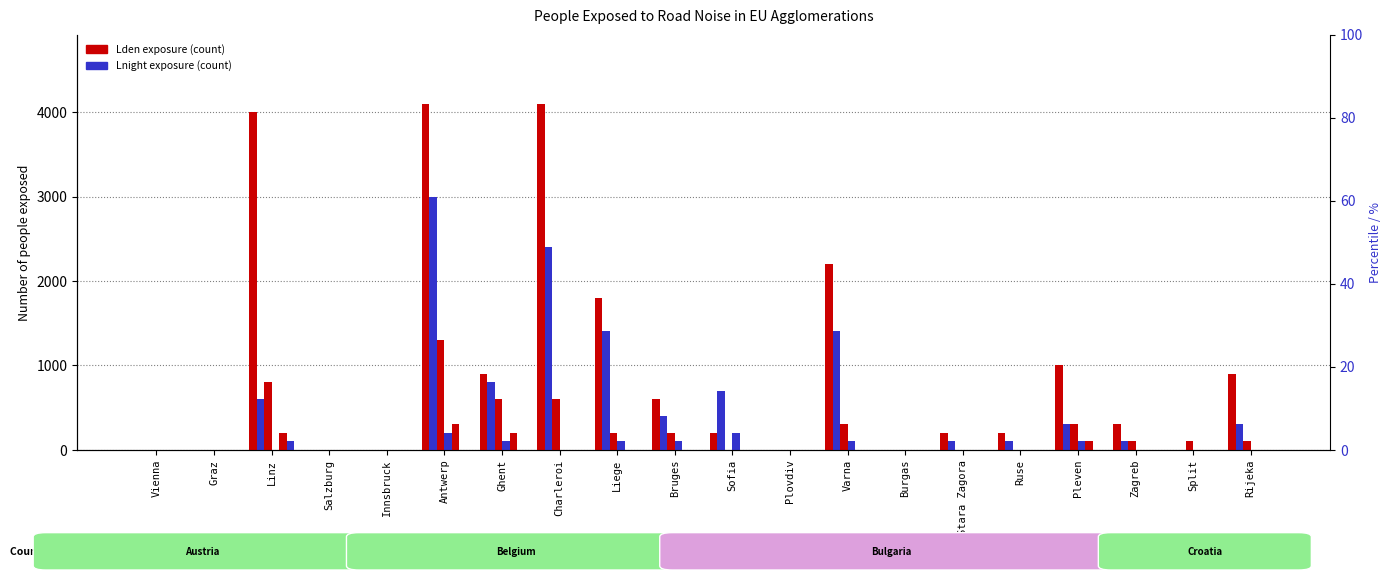

What is the approximate value of 55-59 (Lden) at Varna, to the nearest 10?

2200